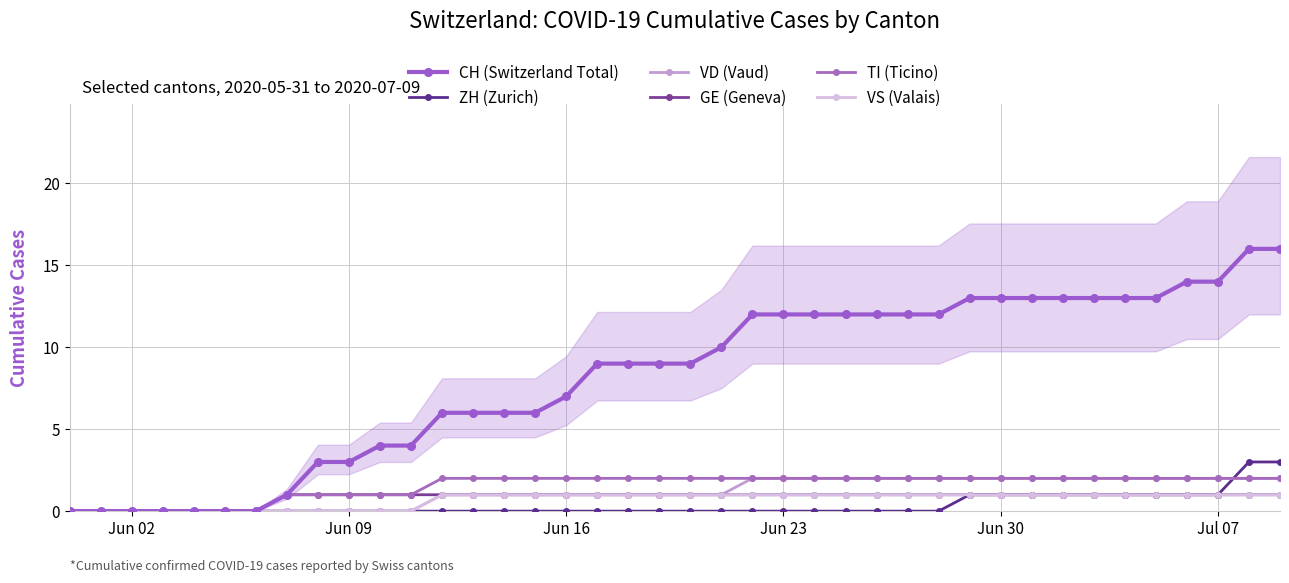

True or false: TI (Ticino) and GE (Geneva) intersect in this chart.

False